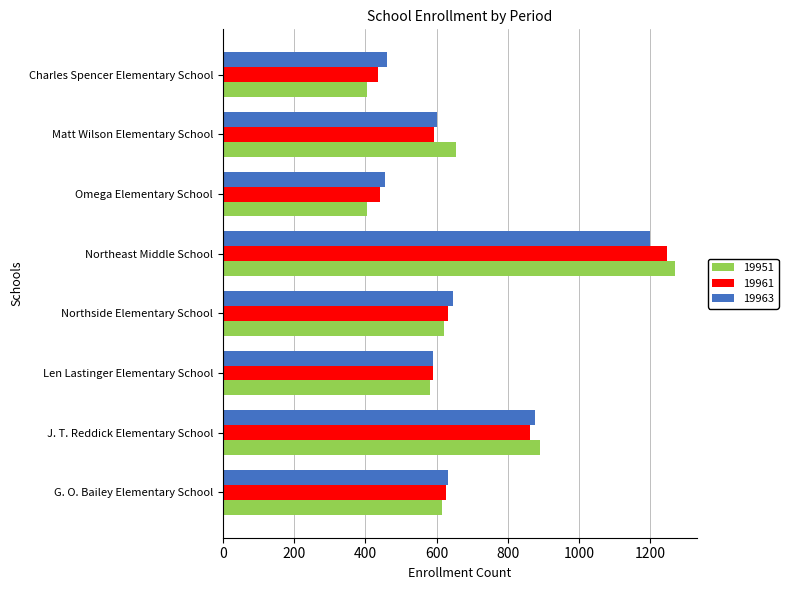

What is the maximum value for 19961?

1247